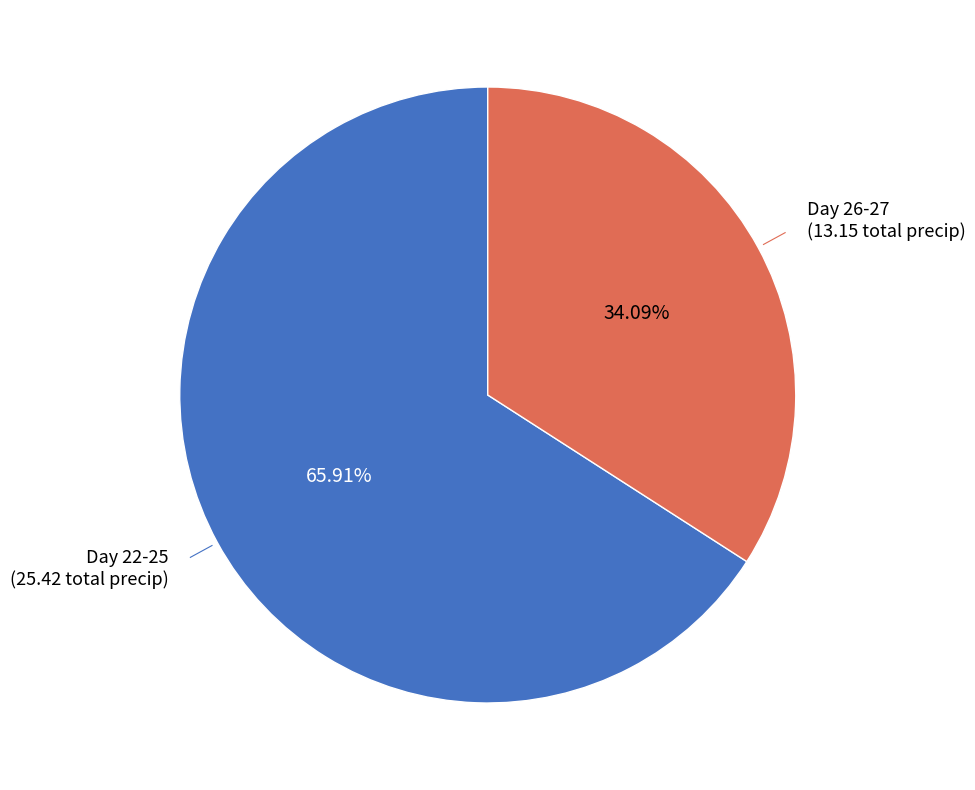

Rank the categories by value from highest to lowest.

Day 22-25, Day 26-27